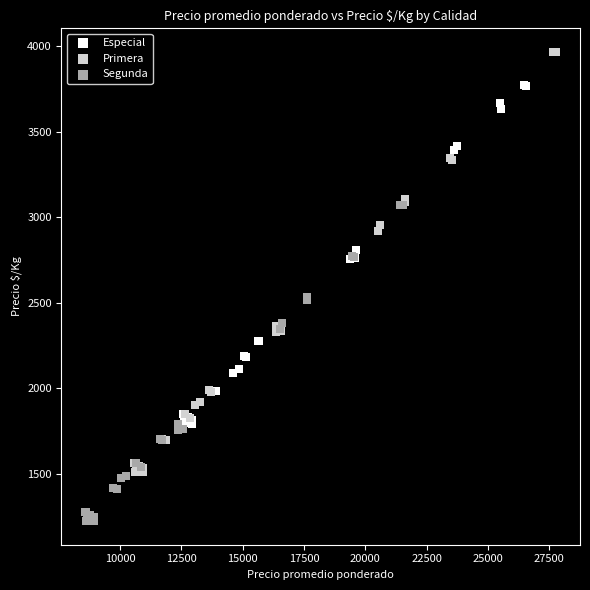

What are all the series names shown in the legend?

Especial, Primera, Segunda